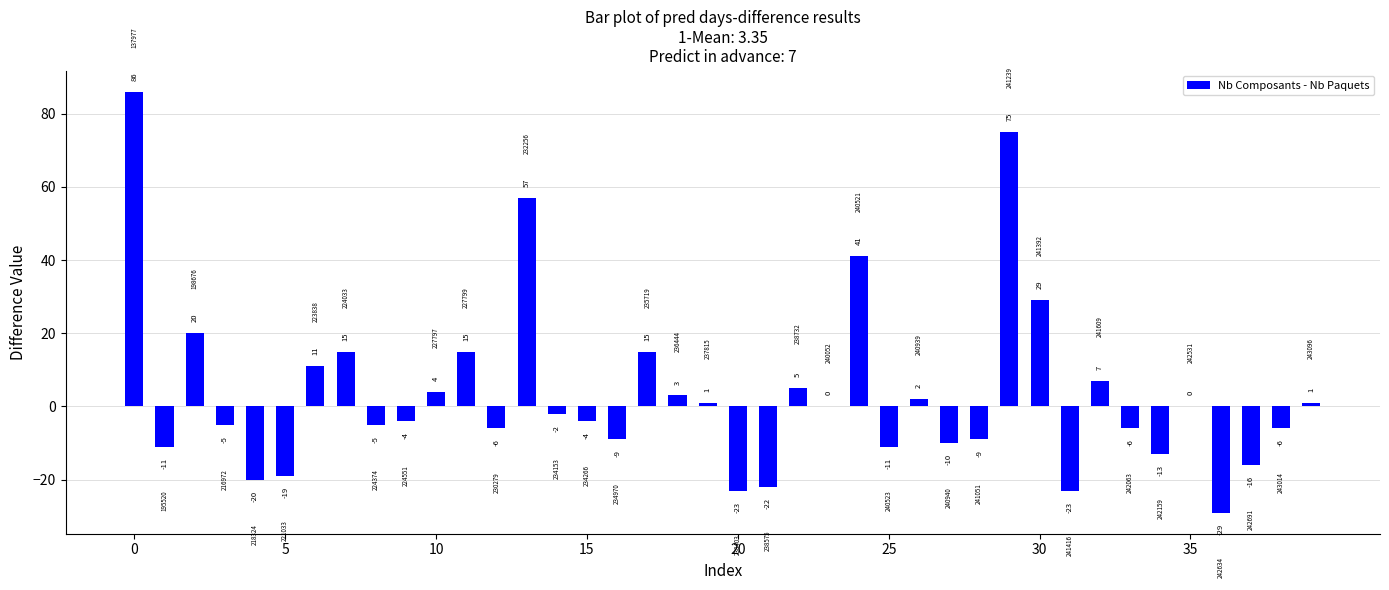

How many distinct data groups are displayed?

1